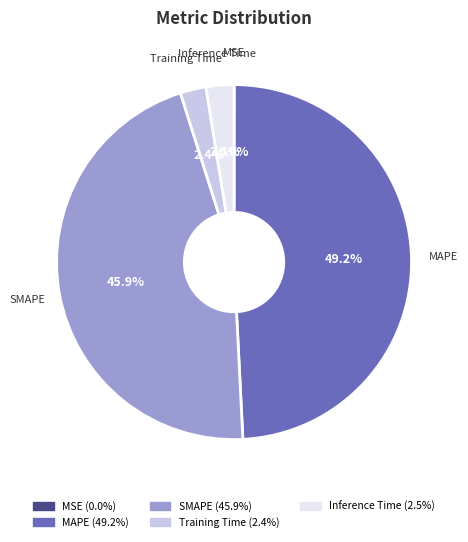

To the nearest percent, what is the difference between the largest and smallest slice percentages?

49%